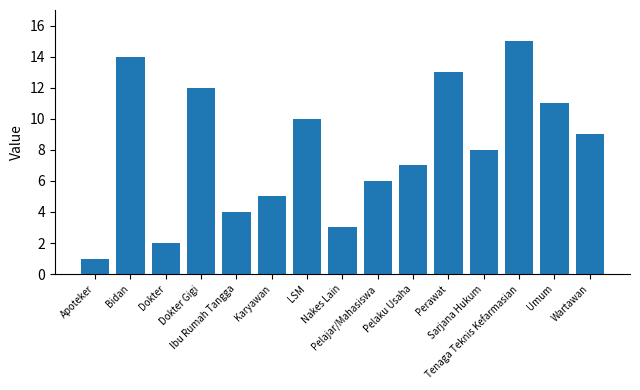

What is the sum of the values at LSM and Perawat?

23